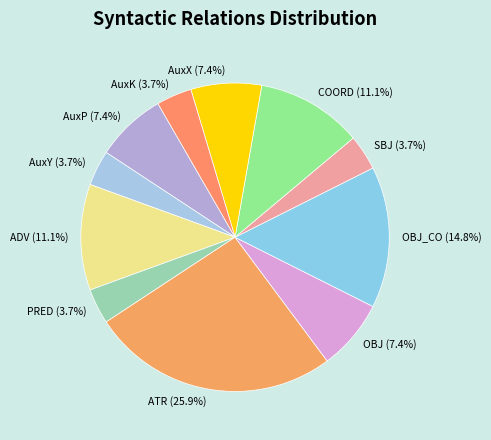

Which slice is the largest?

ATR